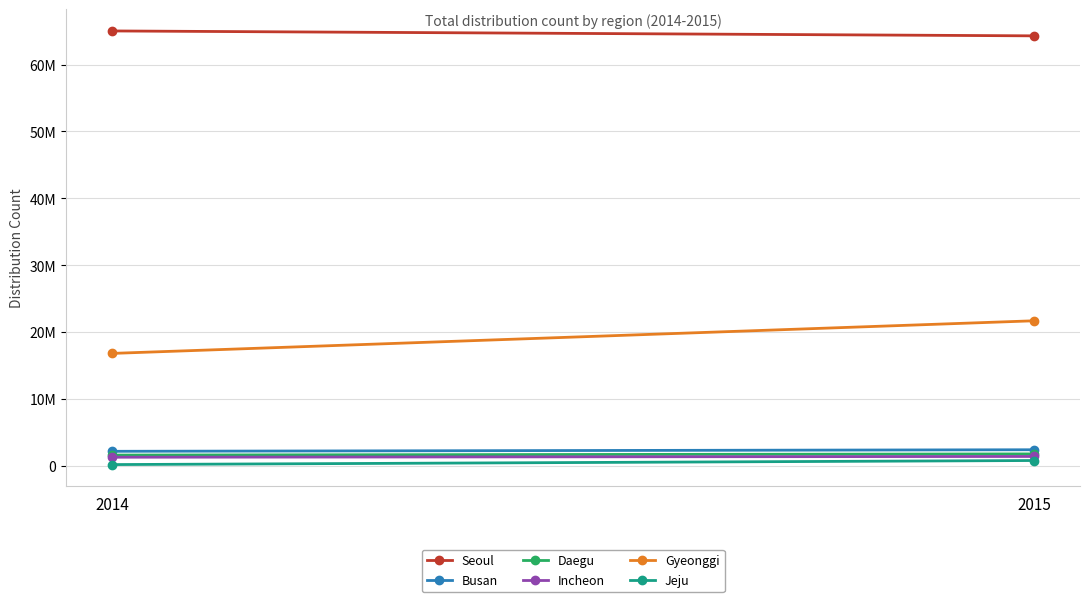

Is it true that Incheon equals 1314383 at 2014?

True